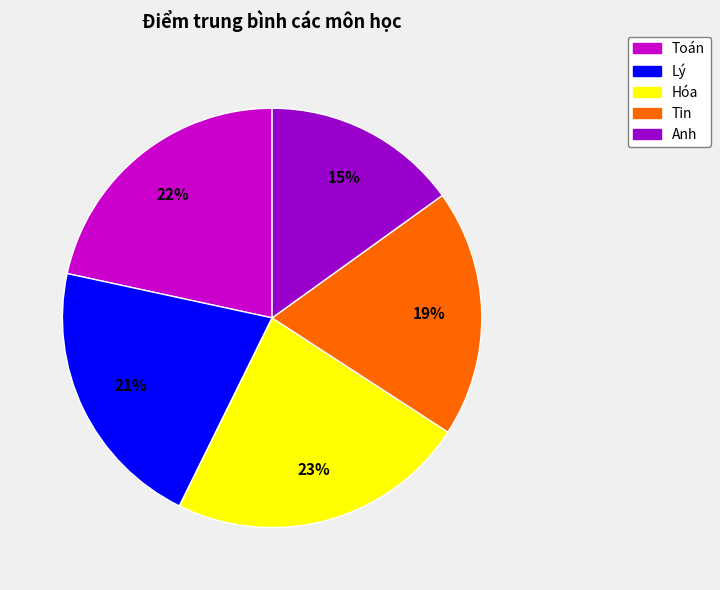

To the nearest percent, what portion does Tin represent?

19%